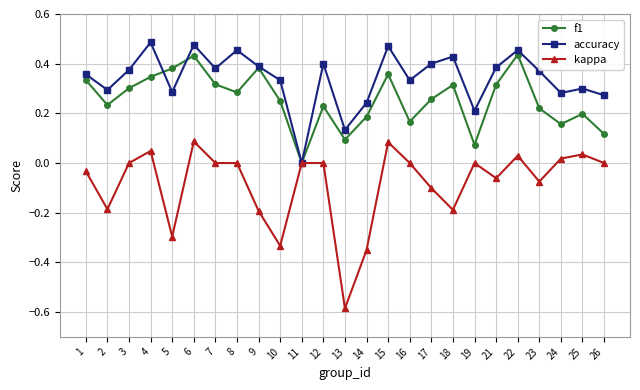

True or false: kappa has a value of 0.3 at 19.

False